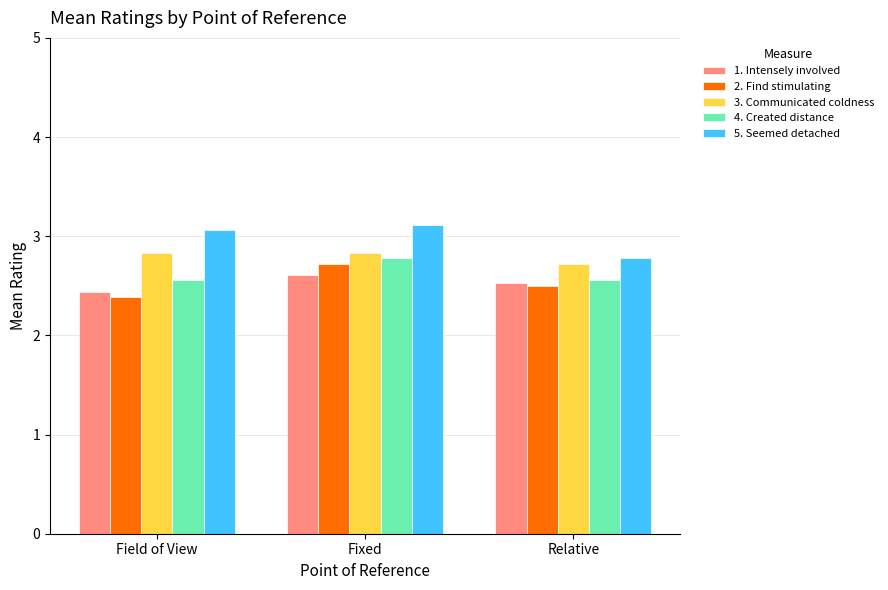

Where does the 5. Seemed detached series first go above 3?

Field of View